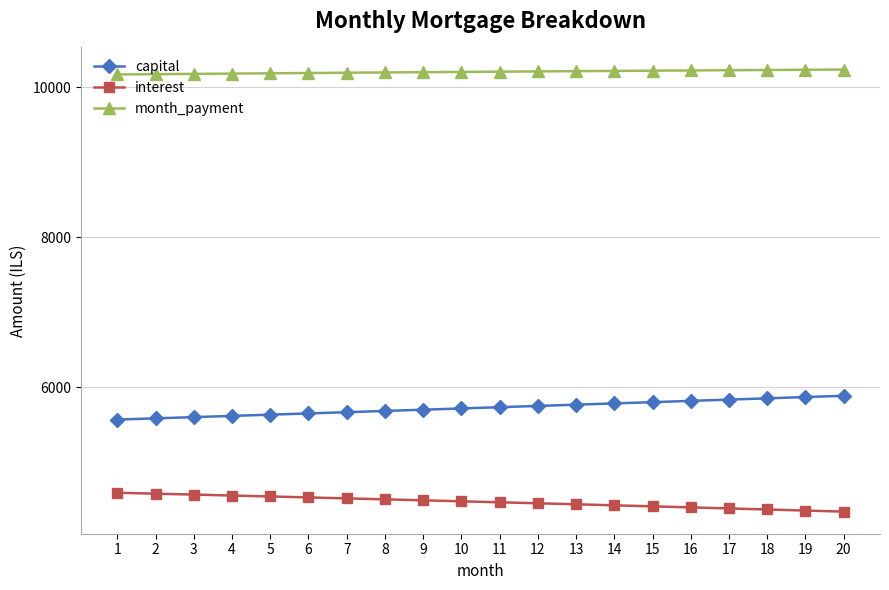

Is it true that capital equals 5736.4 at 11?

True